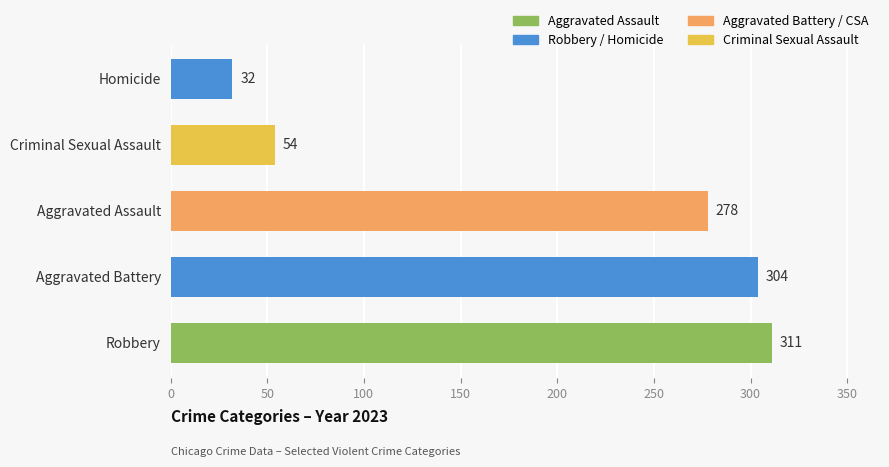

What is the approximate value at Aggravated Battery?

304